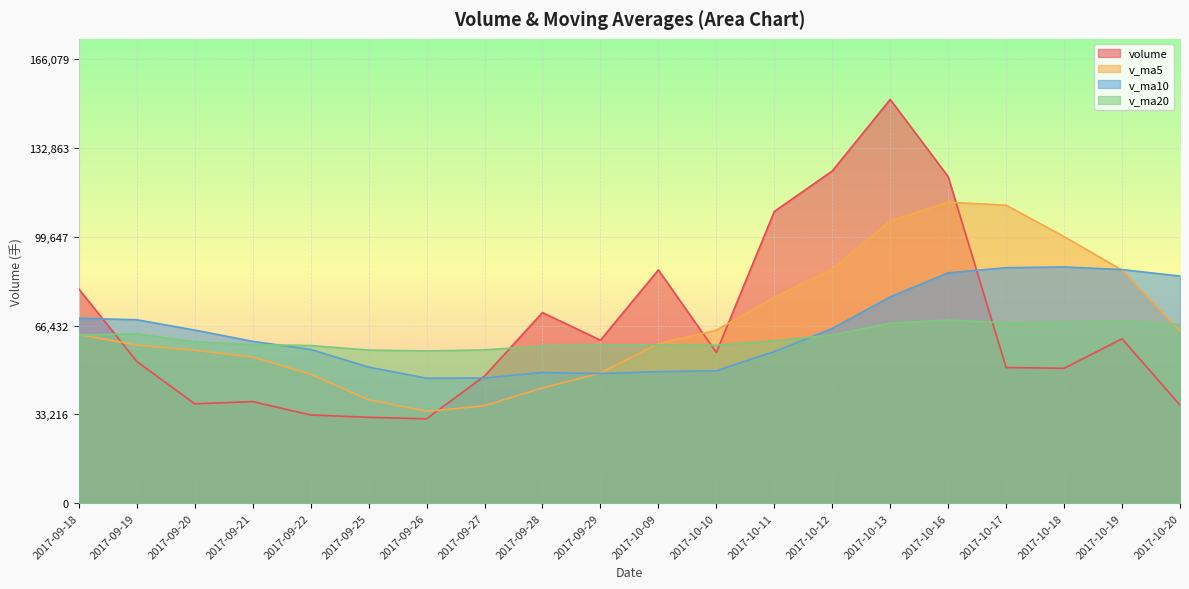

What is the label of the 4th point from the right?

2017-10-17